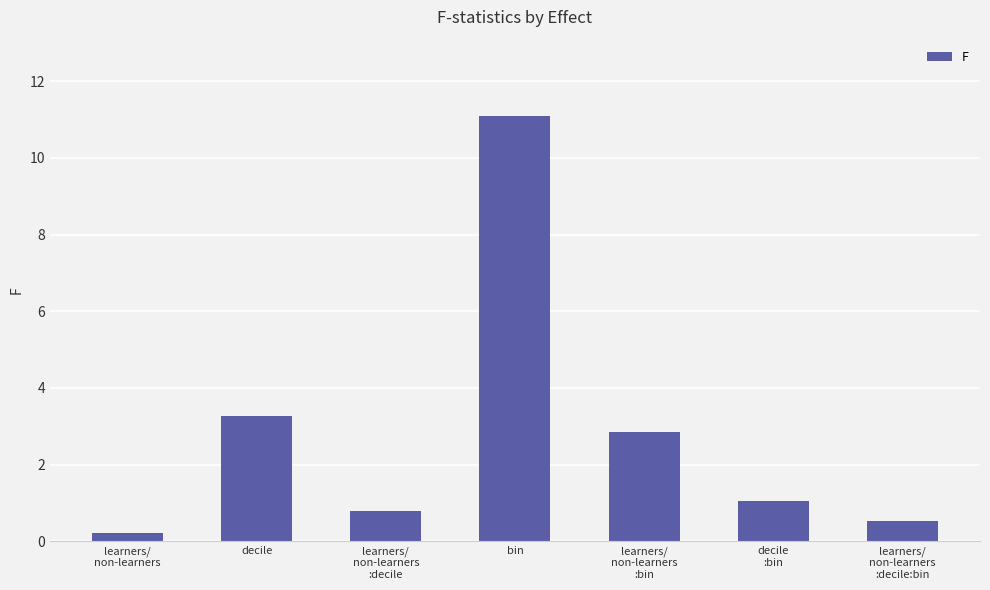

What is the label of the 1st bar from the right?

learners/
non-learners
:decile:bin